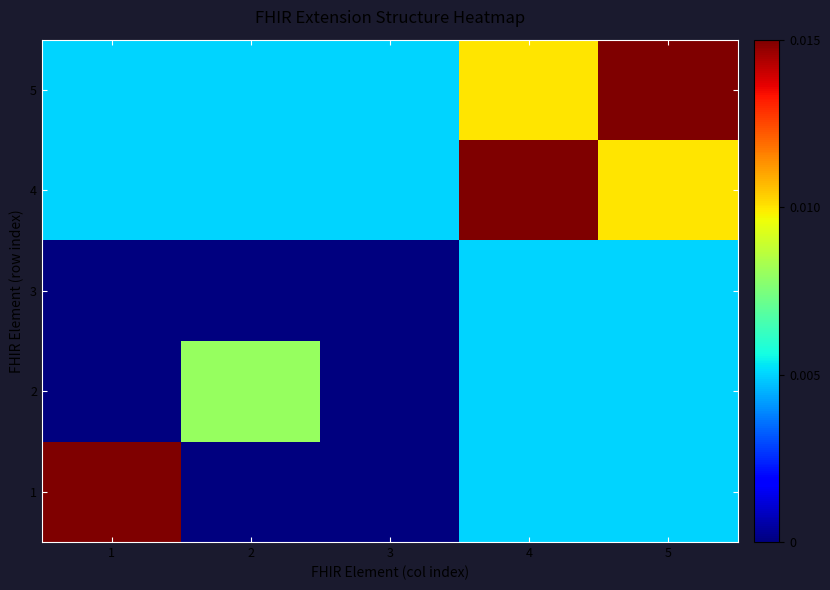

At how many categories does at least one series exceed 0?

5